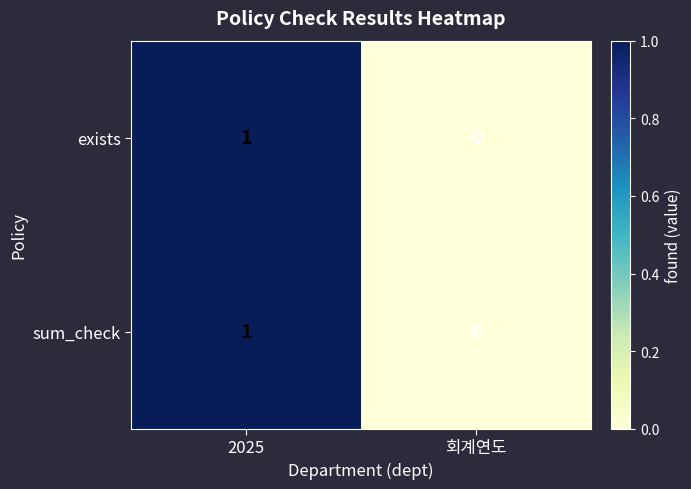

Is the value of exists at 2025 greater than the value of sum_check at 회계연도?

Yes